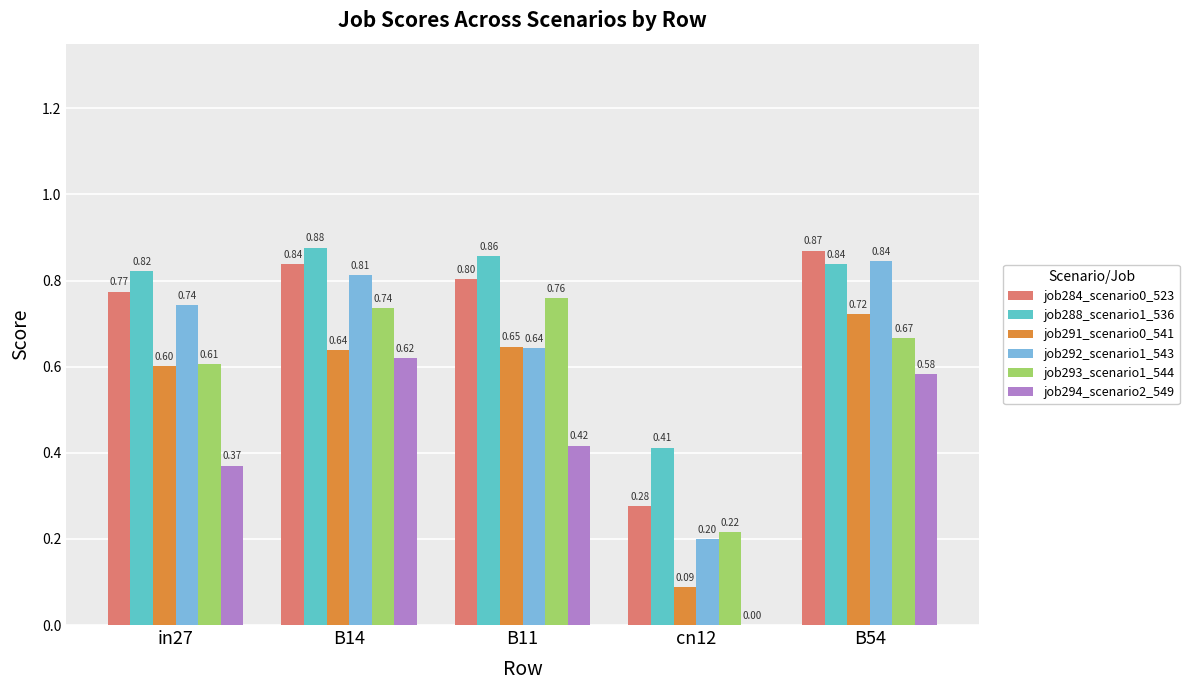

Are the bars horizontal?

No